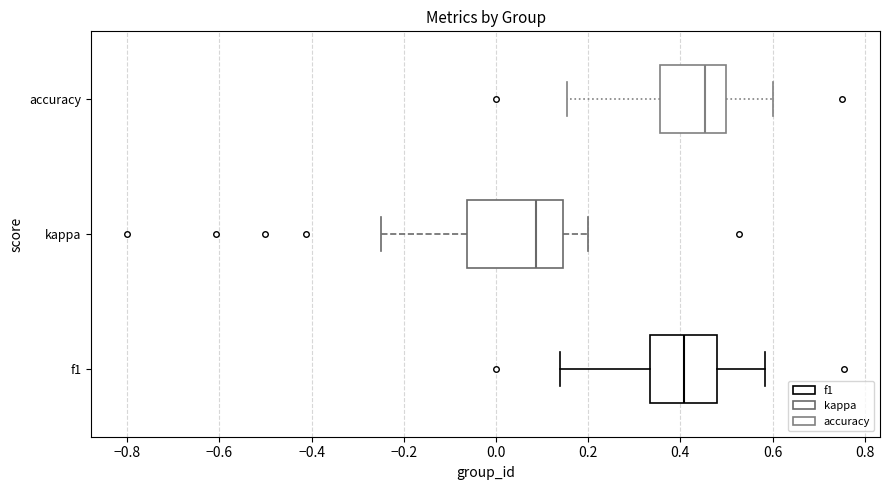

Where does the left whisker of the box for accuracy end on the x-axis? The values are not printed on the chart, so give them approximately, as read against the axis.

0.16